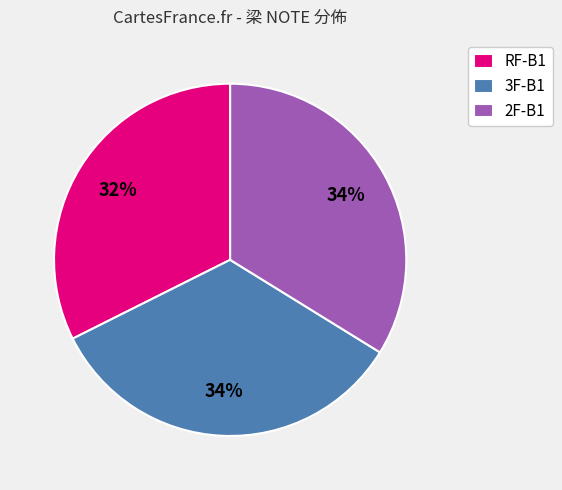

True or false: 3F-B1 accounts for 34% of the total.

True